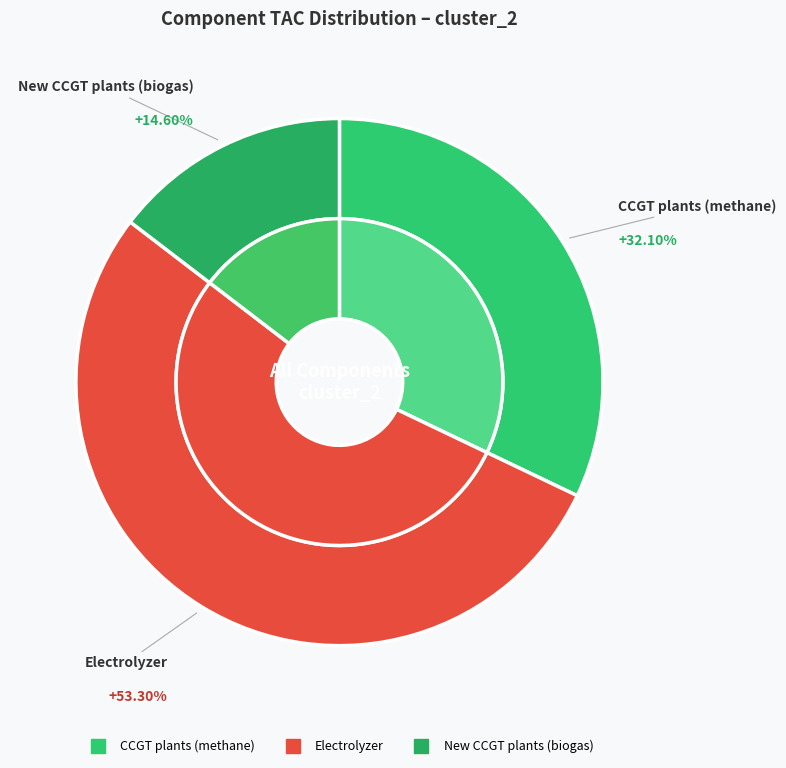

Which slice is the largest?

Electrolyzer